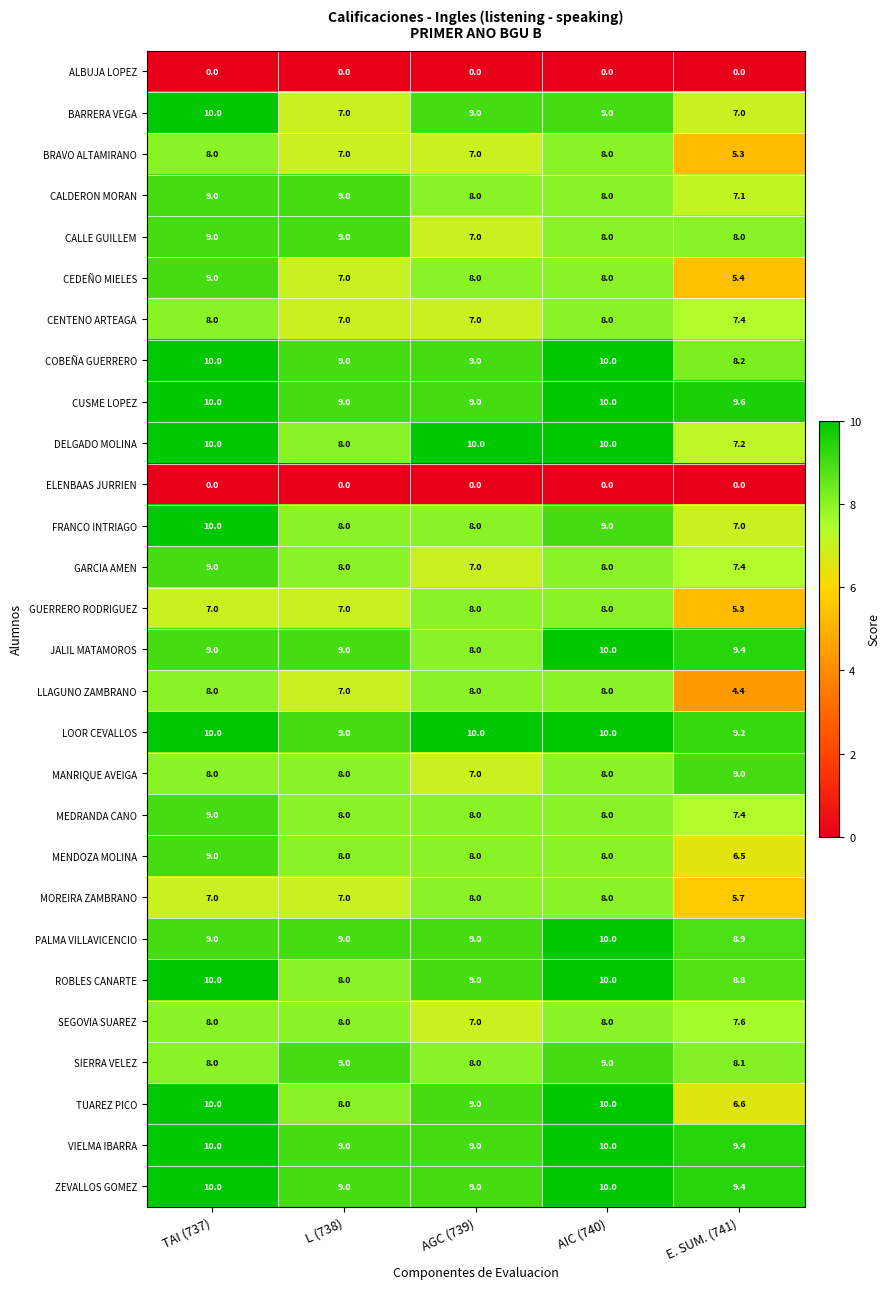

What is the difference between the CALLE GUILLEM values at AIC (740) and L (738)?

1.0